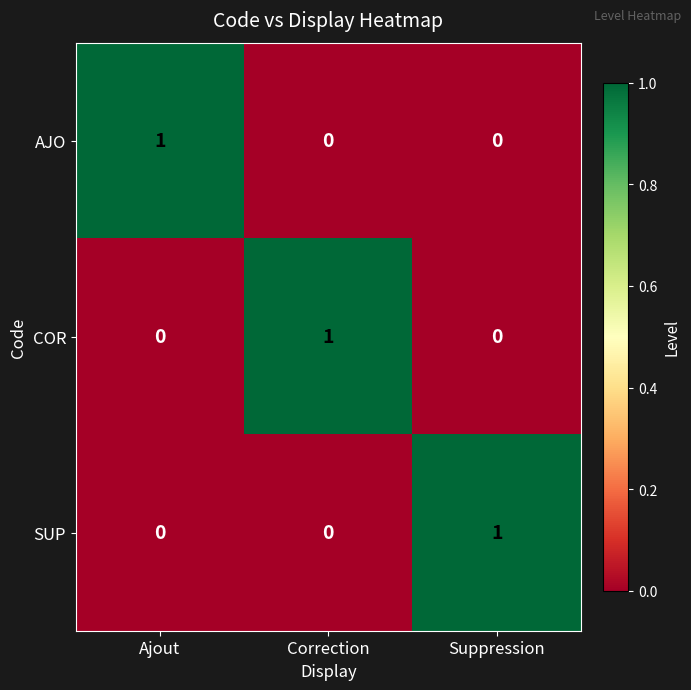

Reading left to right, transcribe all the data shown in this chart.

AJO: 1	0	0
COR: 0	1	0
SUP: 0	0	1